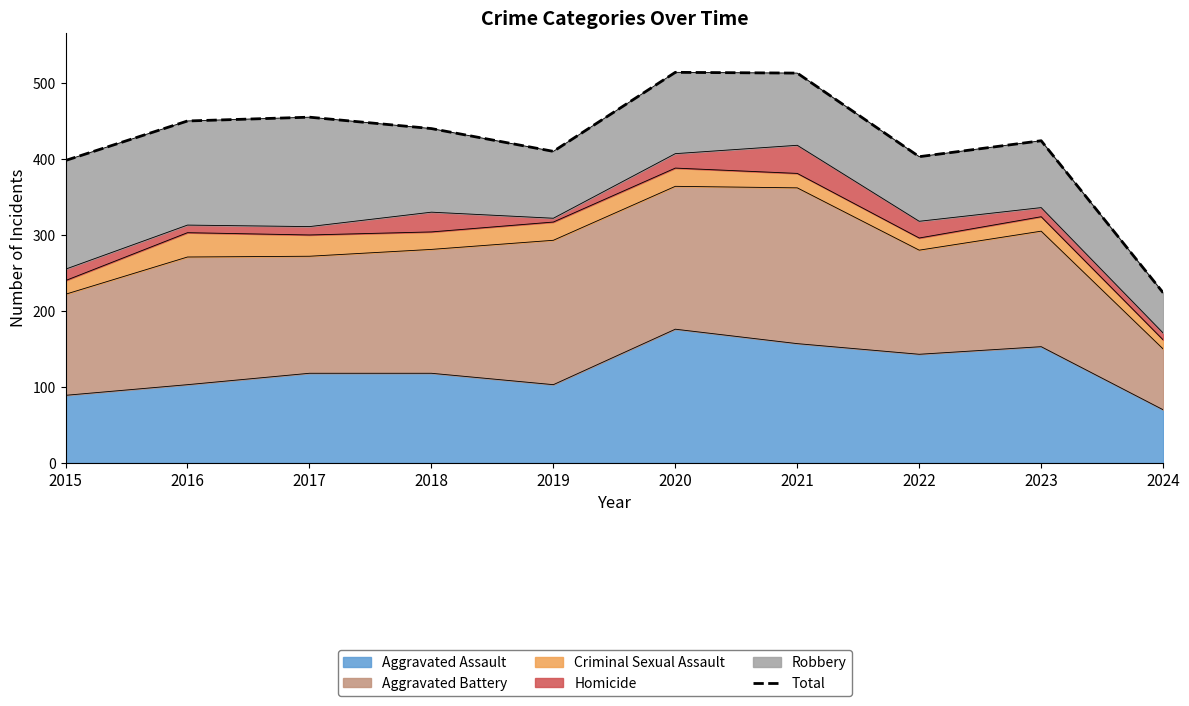

At which category does the chart reach its minimum across all series?

2024